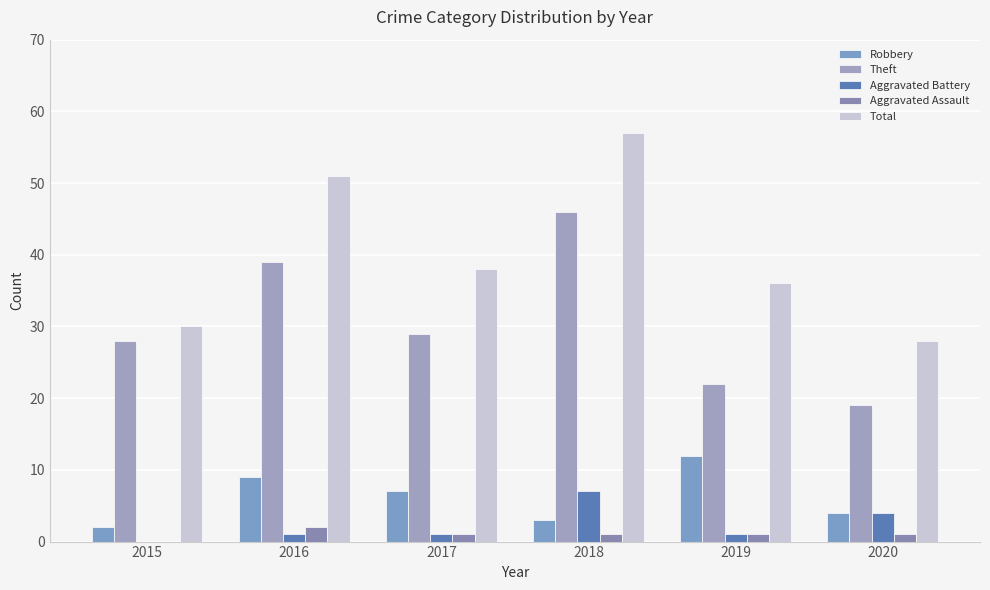

Reading left to right, what are all the values shown in this chart?

Robbery: 2	9	7	3	12	4
Theft: 28	39	29	46	22	19
Aggravated Battery: 0	1	1	7	1	4
Aggravated Assault: 0	2	1	1	1	1
Total: 30	51	38	57	36	28